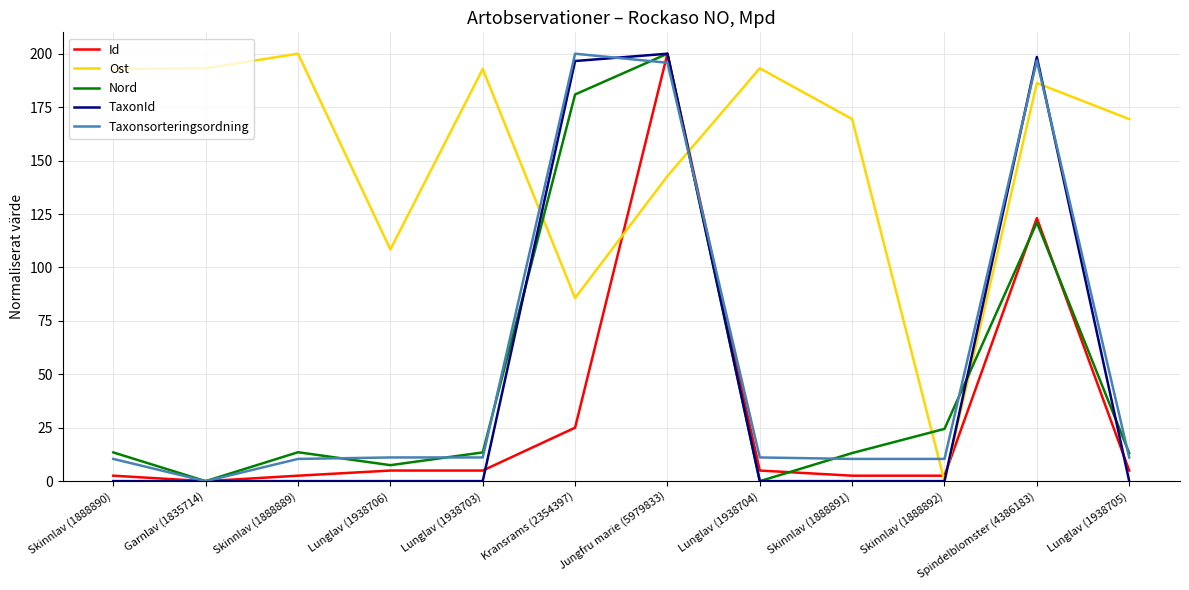

Between Kransrams (2354397) and Jungfru marie (5979833), which series saw the biggest shift?

Id